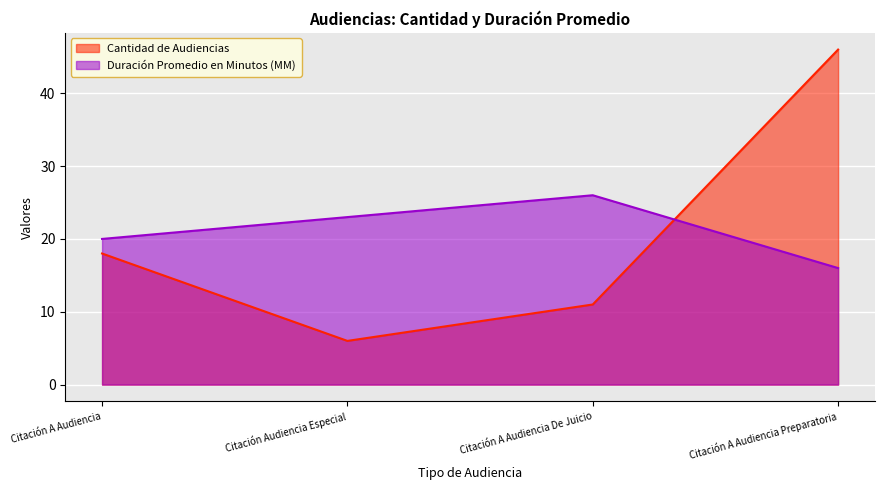

How many values in the Cantidad de Audiencias series are below 18?

2